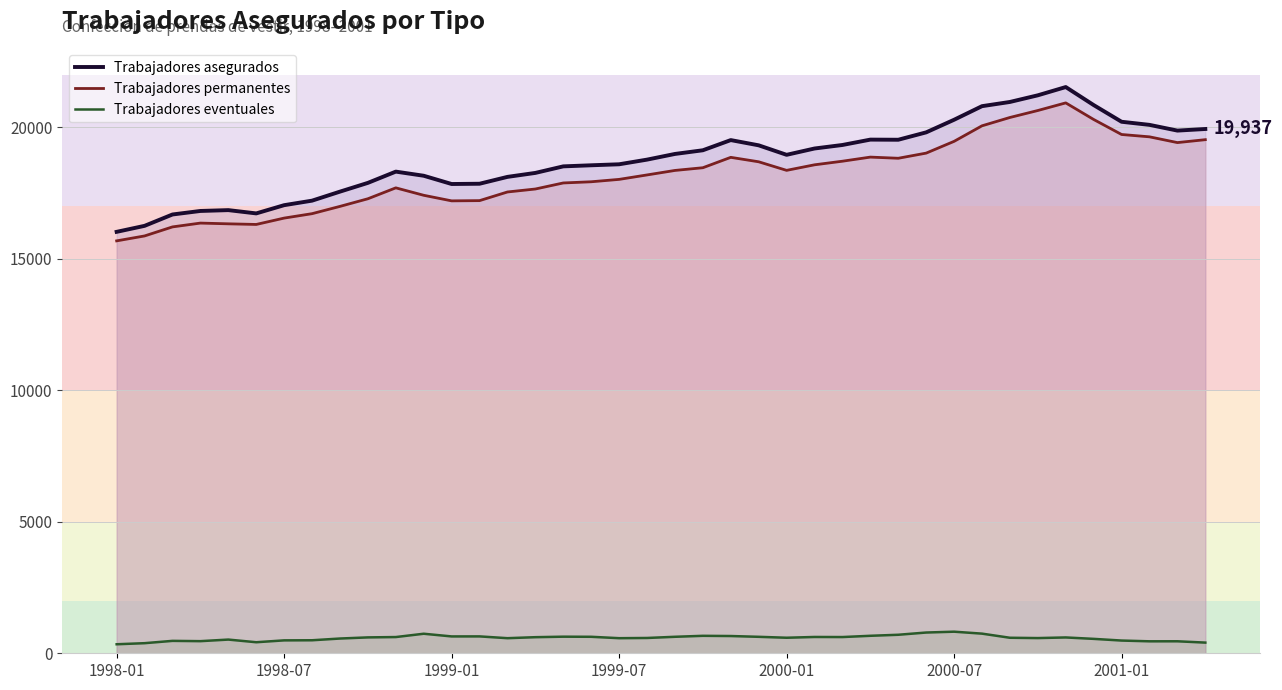

How many data points in Trabajadores eventuales are less than 602?

20